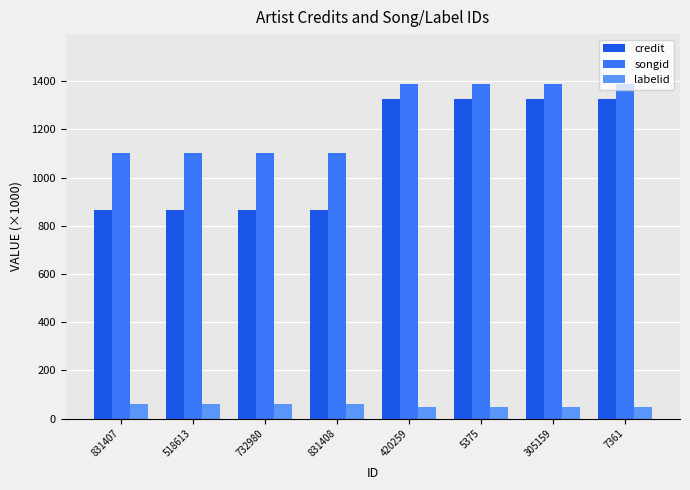

At 831408, list the series in order from largest to smallest.

songid, credit, labelid